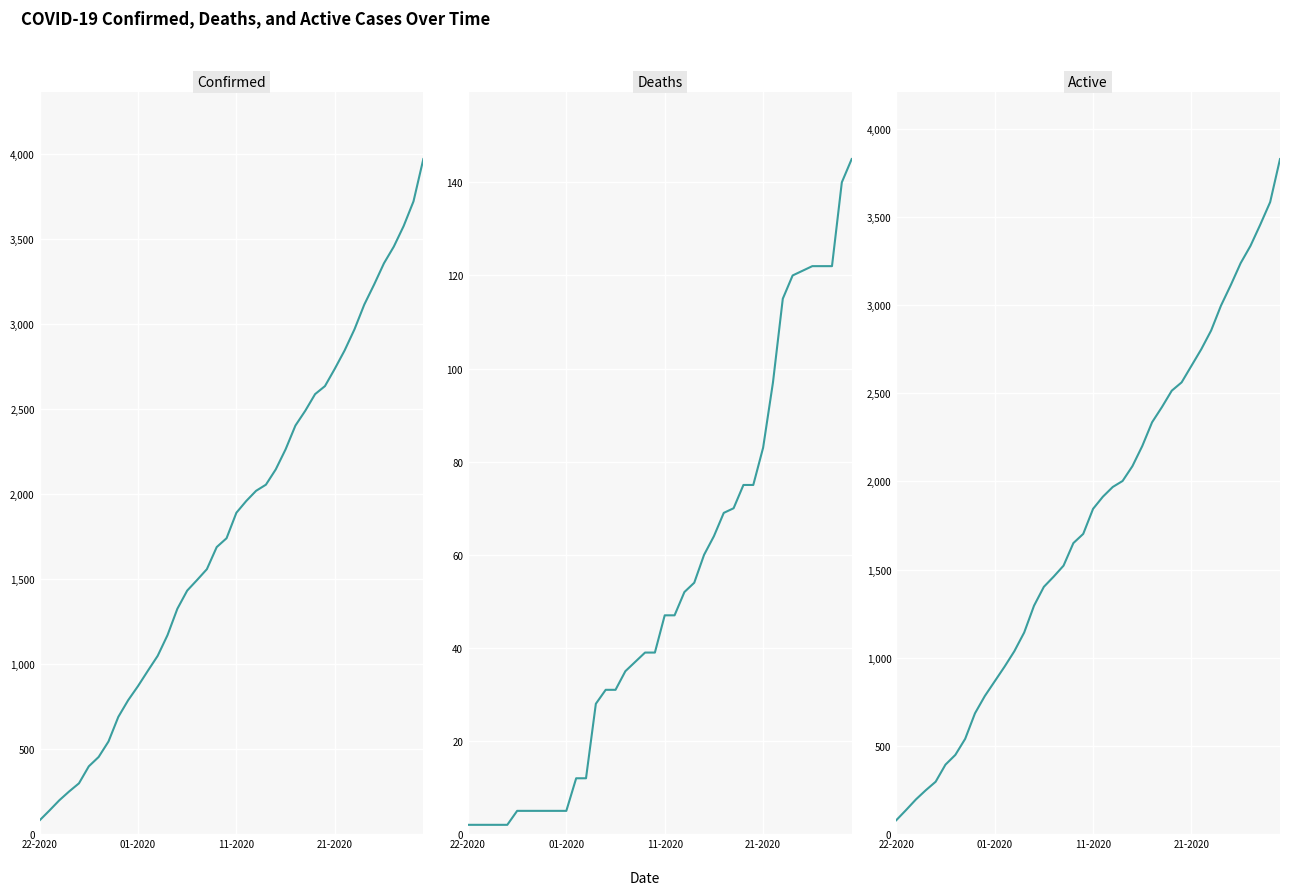

Which series has the widest spread of values?

Confirmed